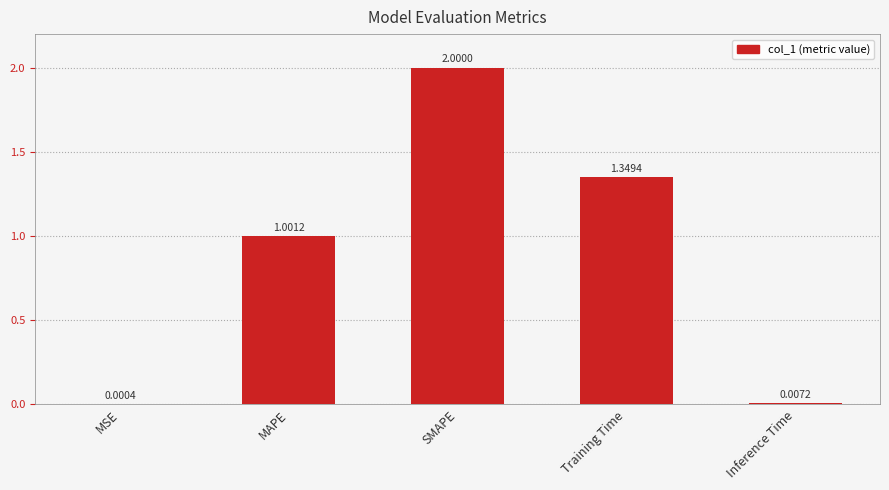

Which has a higher value, Training Time or SMAPE?

SMAPE